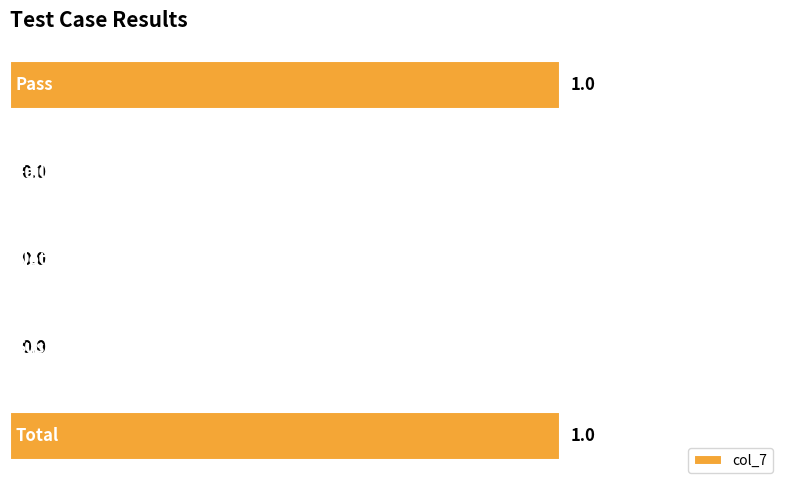

How many values are between 0 and 1?

5